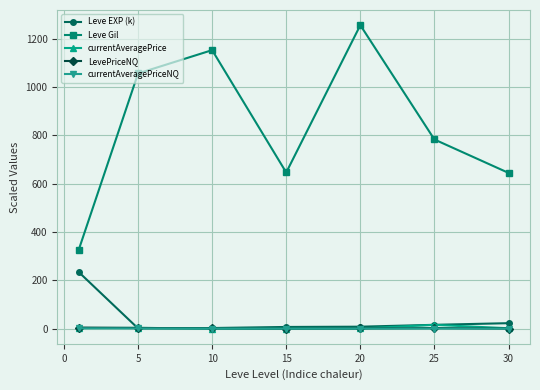

Which series has the widest spread of values?

Leve Gil